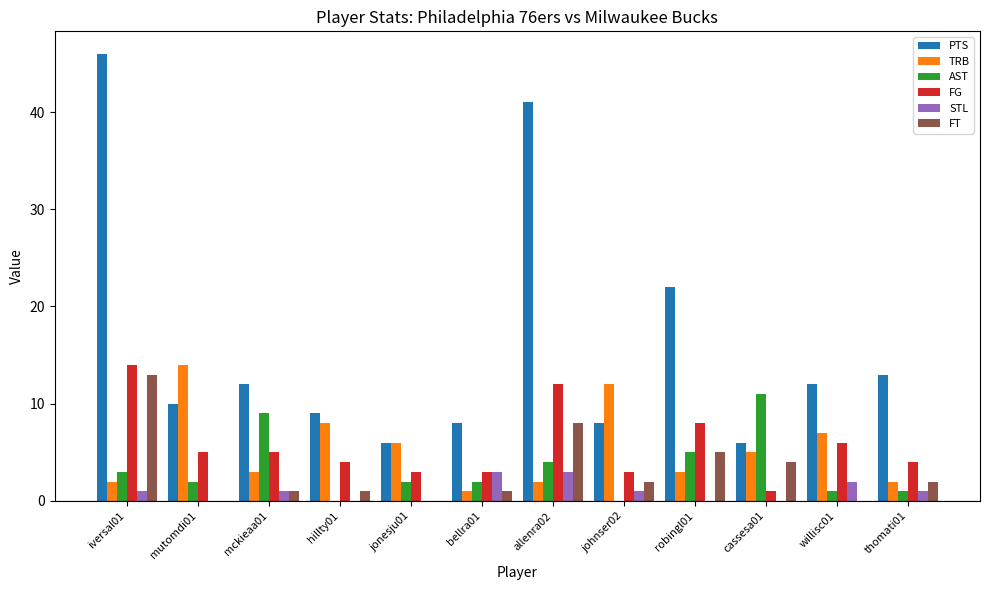

Which series has the widest spread of values?

PTS